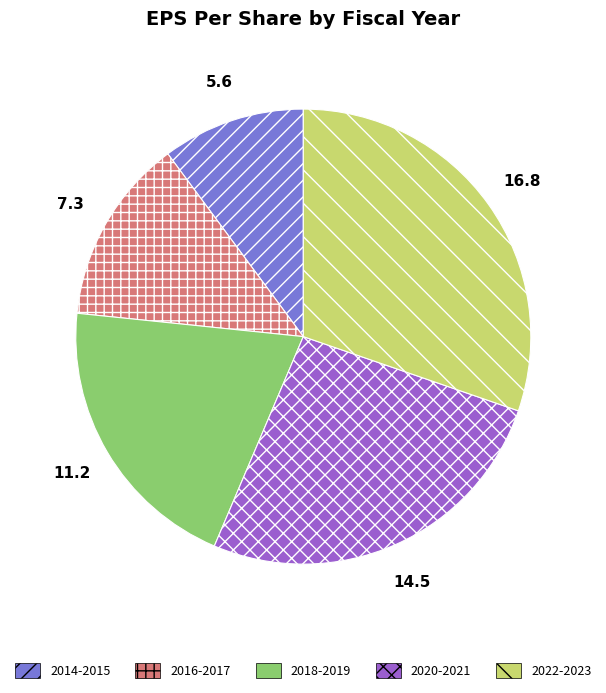

Do 2020-2021 and 2016-2017 together represent more than half of the pie?

No